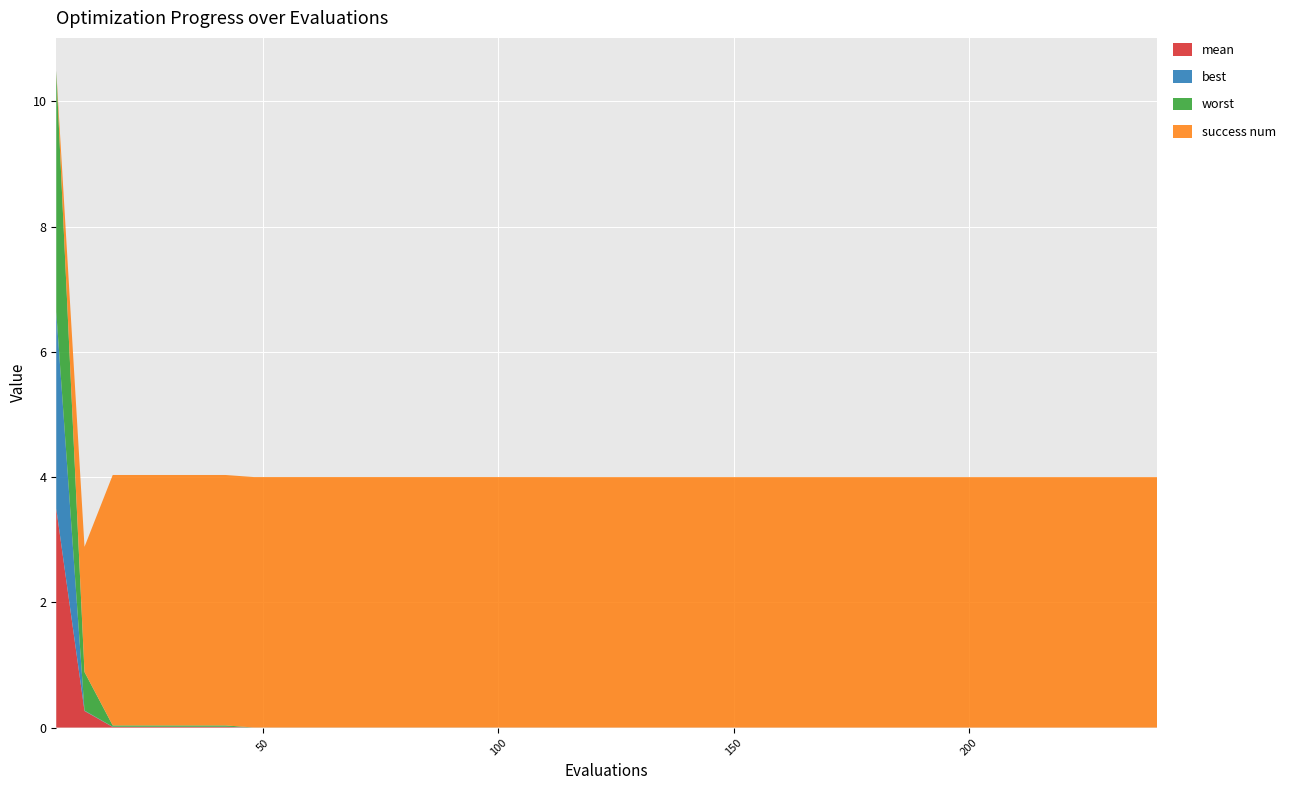

Reading right to left, transcribe all the data shown in this chart.

mean: 240=0.0	234=0.0	228=0.0	222=0.0	216=0.0	210=0.0	204=0.0	198=0.0	192=0.0	186=0.0	180=0.0	174=0.0	168=0.0	162=0.0	156=0.0	150=0.0	144=0.0	138=0.0	132=0.0	126=0.0	120=0.0	114=0.0	108=0.0	102=0.0	96=0.0	90=0.0	84=0.0	78=0.0	72=0.0	66=0.0	60=0.0	54=0.0	48=0.0	42=0.0	36=0.0	30=0.0	24=0.0	18=0.0	12=0.3	6=3.5
best: 240=0.0	234=0.0	228=0.0	222=0.0	216=0.0	210=0.0	204=0.0	198=0.0	192=0.0	186=0.0	180=0.0	174=0.0	168=0.0	162=0.0	156=0.0	150=0.0	144=0.0	138=0.0	132=0.0	126=0.0	120=0.0	114=0.0	108=0.0	102=0.0	96=0.0	90=0.0	84=0.0	78=0.0	72=0.0	66=0.0	60=0.0	54=0.0	48=0.0	42=0.0	36=0.0	30=0.0	24=0.0	18=0.0	12=0.0	6=3.1
worst: 240=0.0	234=0.0	228=0.0	222=0.0	216=0.0	210=0.0	204=0.0	198=0.0	192=0.0	186=0.0	180=0.0	174=0.0	168=0.0	162=0.0	156=0.0	150=0.0	144=0.0	138=0.0	132=0.0	126=0.0	120=0.0	114=0.0	108=0.0	102=0.0	96=0.0	90=0.0	84=0.0	78=0.0	72=0.0	66=0.0	60=0.0	54=0.0	48=0.0	42=0.0	36=0.0	30=0.0	24=0.0	18=0.0	12=0.6	6=3.9
success num: 240=4.0	234=4.0	228=4.0	222=4.0	216=4.0	210=4.0	204=4.0	198=4.0	192=4.0	186=4.0	180=4.0	174=4.0	168=4.0	162=4.0	156=4.0	150=4.0	144=4.0	138=4.0	132=4.0	126=4.0	120=4.0	114=4.0	108=4.0	102=4.0	96=4.0	90=4.0	84=4.0	78=4.0	72=4.0	66=4.0	60=4.0	54=4.0	48=4.0	42=4.0	36=4.0	30=4.0	24=4.0	18=4.0	12=2.0	6=0.0